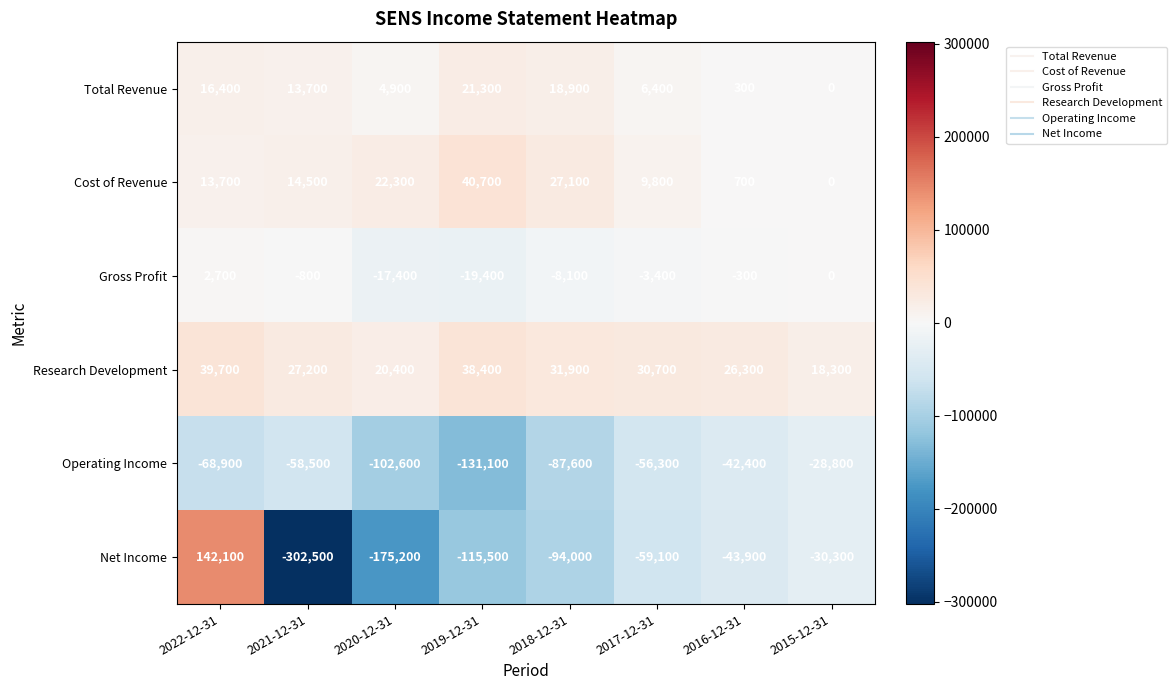

What is the difference between the maximum and minimum values in the Cost of Revenue series?

40700